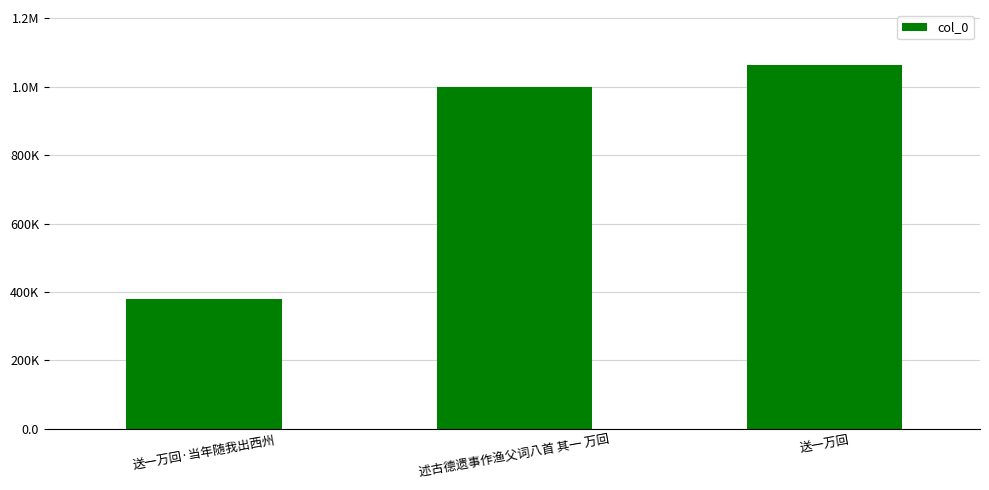

Rank the categories by value from lowest to highest.

送一万回·当年随我出西州, 述古德遗事作渔父词八首 其一 万回, 送一万回